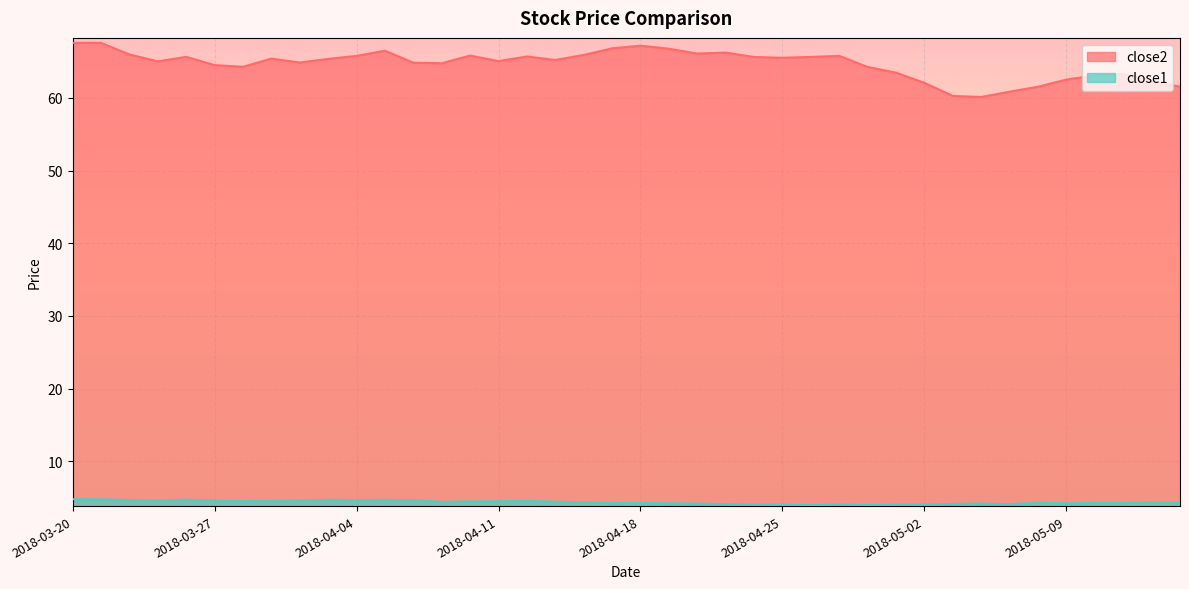

True or false: close1 has more than 1 interior local peaks.

True